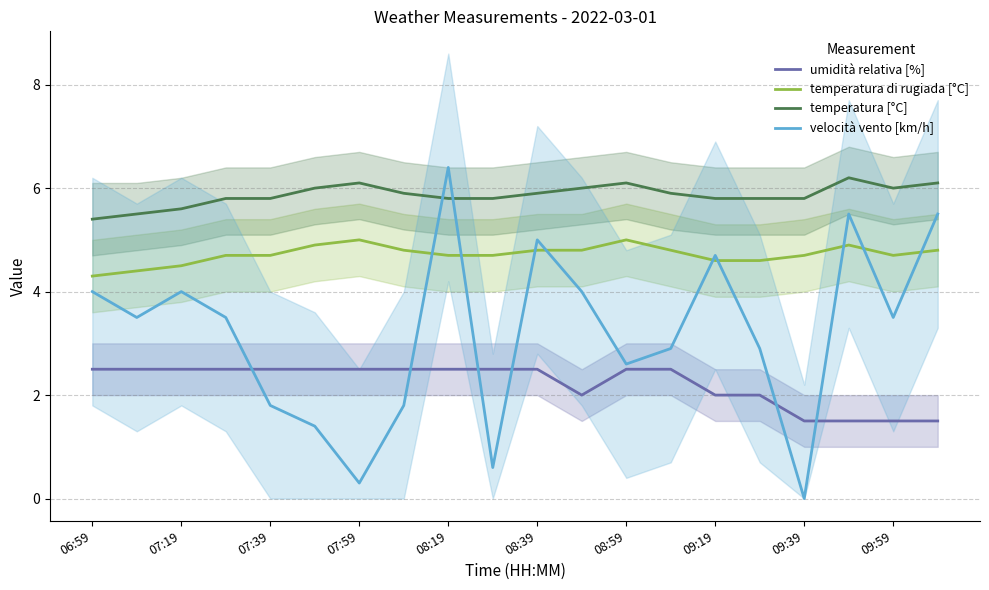

How many interior local valleys does the velocità vento [km/h] series have?

6